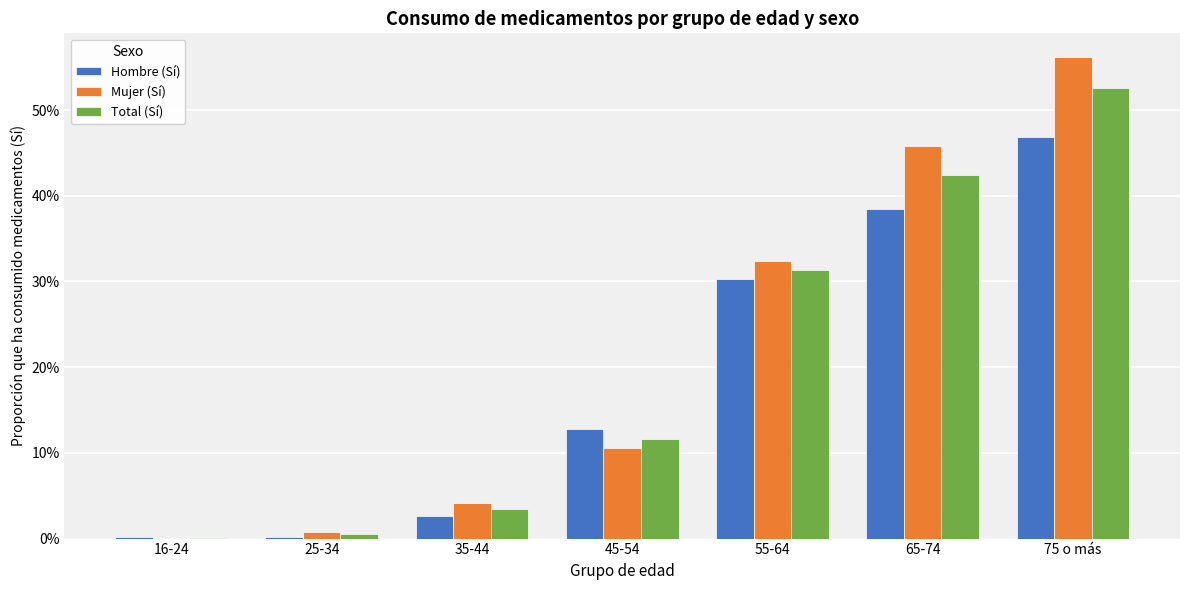

The Total (Sí) series shows 0.0 at 35-44. True or false?

False